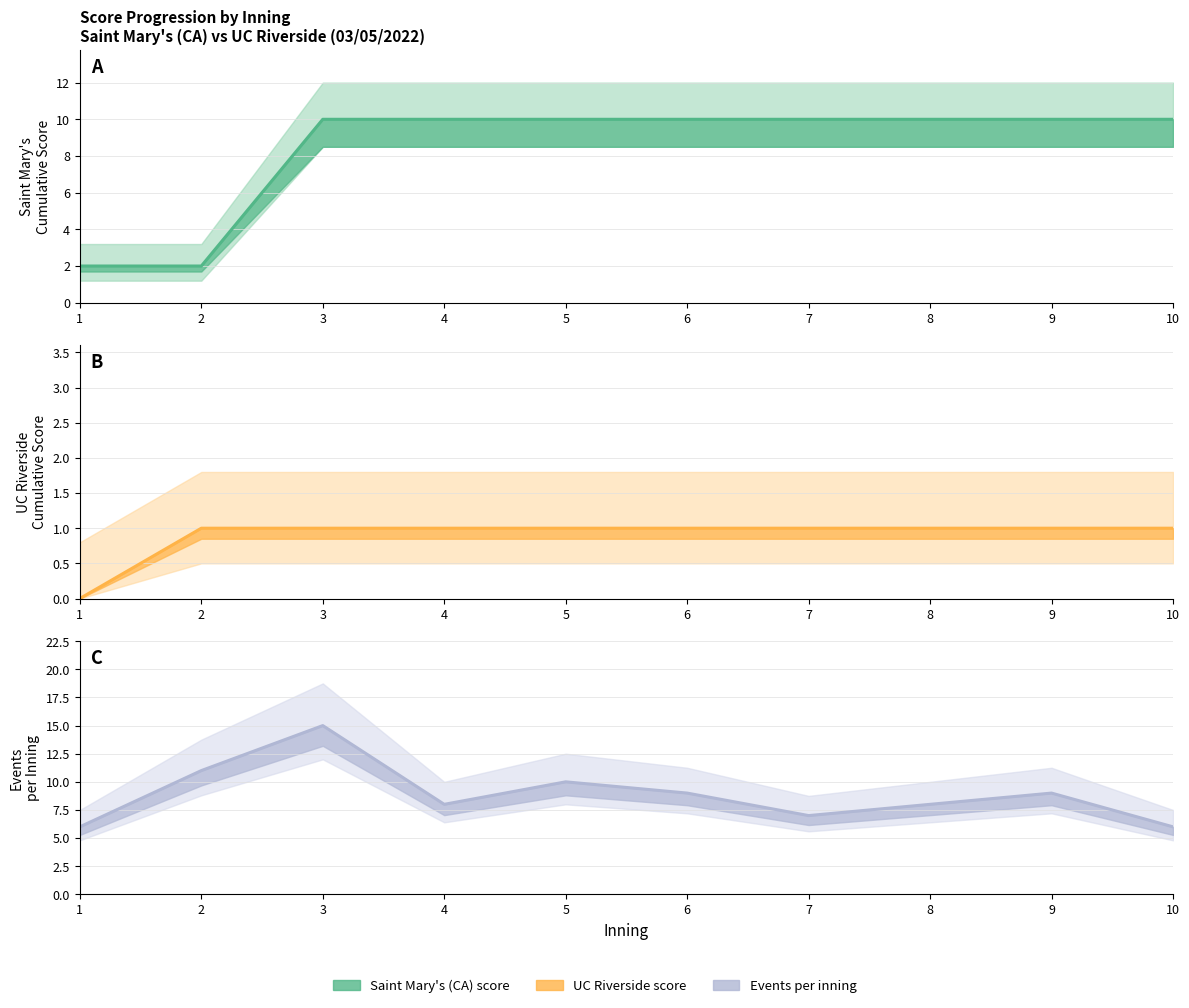

Reading left to right, extract all data points from this chart.

Saint Mary's (CA) score: 2	2	10	10	10	10	10	10	10	10
UC Riverside score: 0	1	1	1	1	1	1	1	1	1
events_per_inning: 6	11	15	8	10	9	7	8	9	6